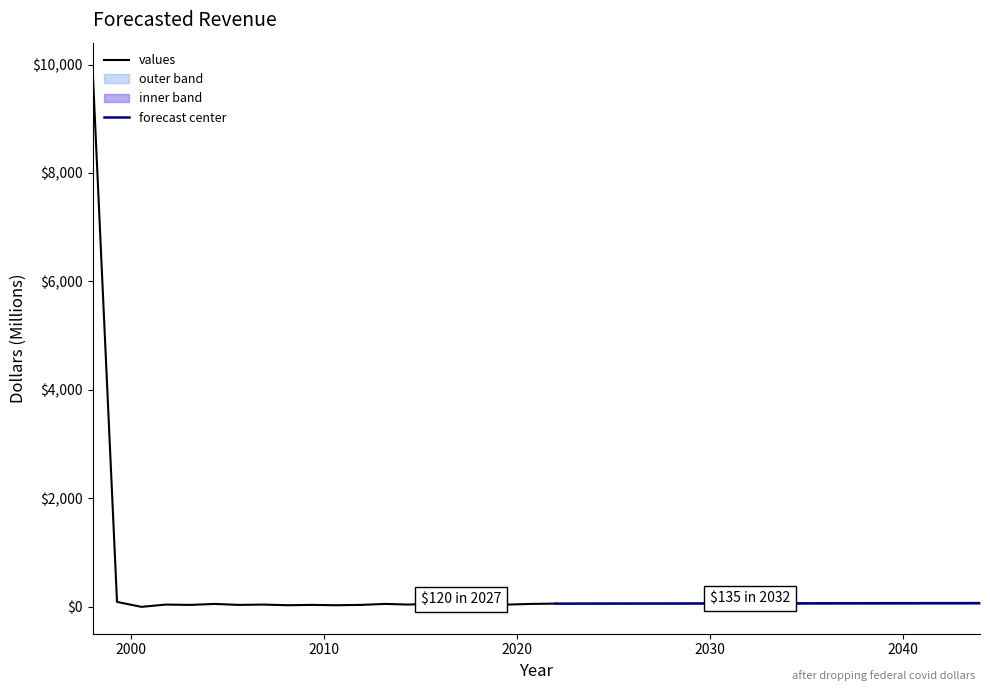

Which series has the largest total across all categories?

values